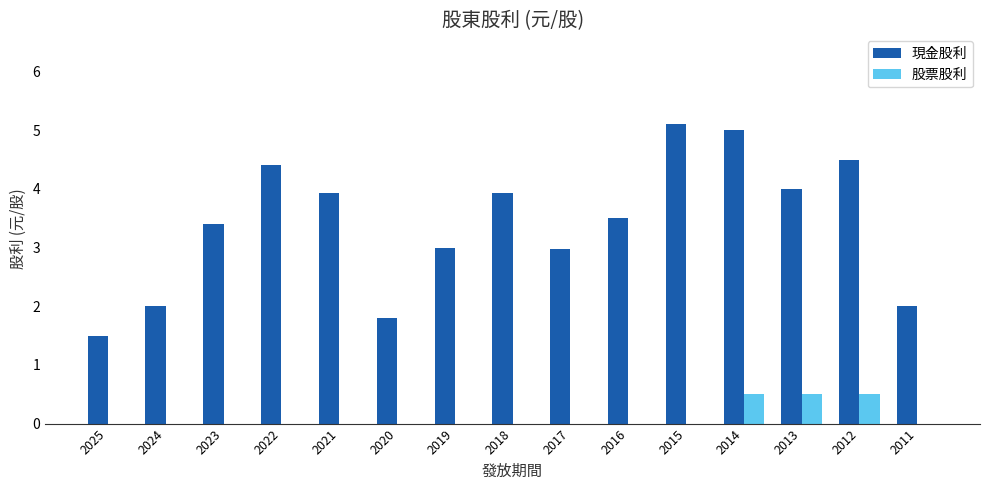

The 現金股利 series shows 2.0 at 2024. True or false?

True